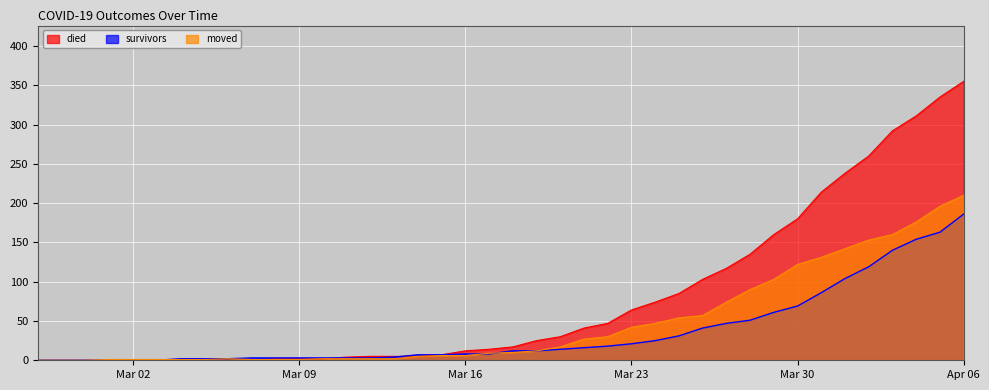

What is the value of the moved point at the 27th from the left?

47